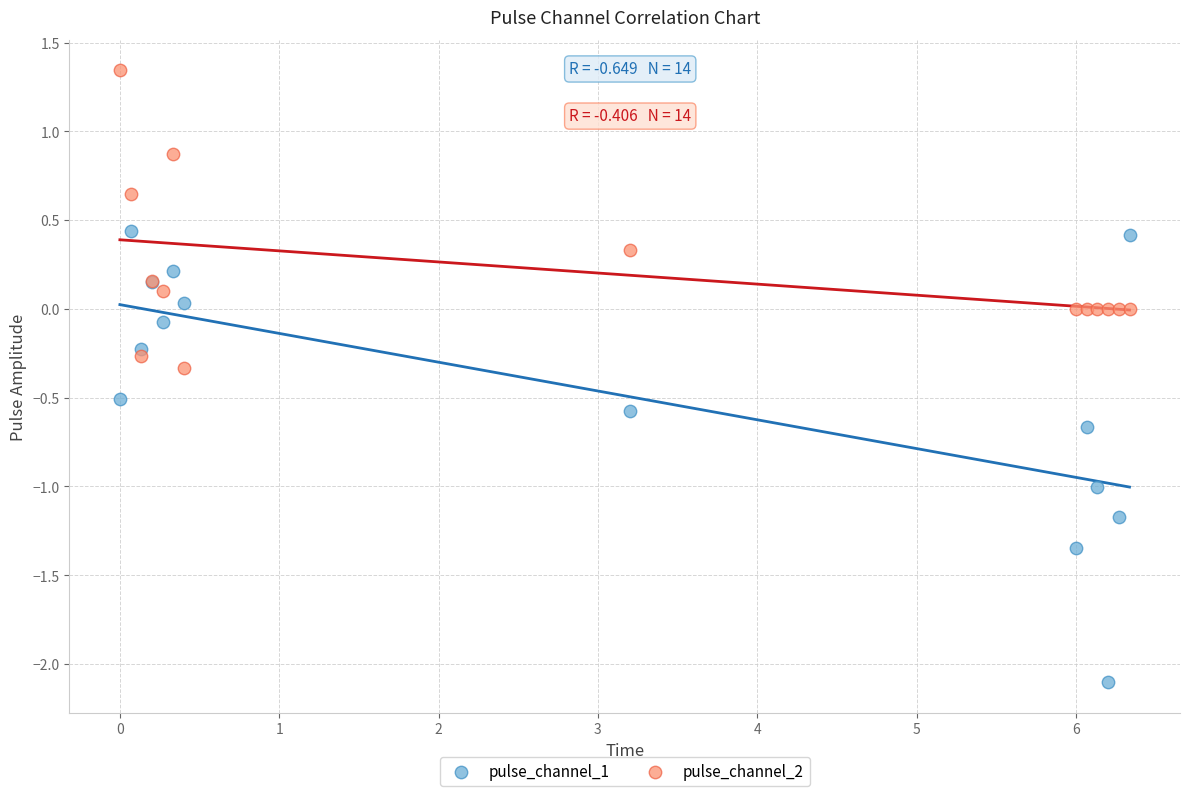

Which series has the largest Y range (max minus min)?

pulse_channel_1